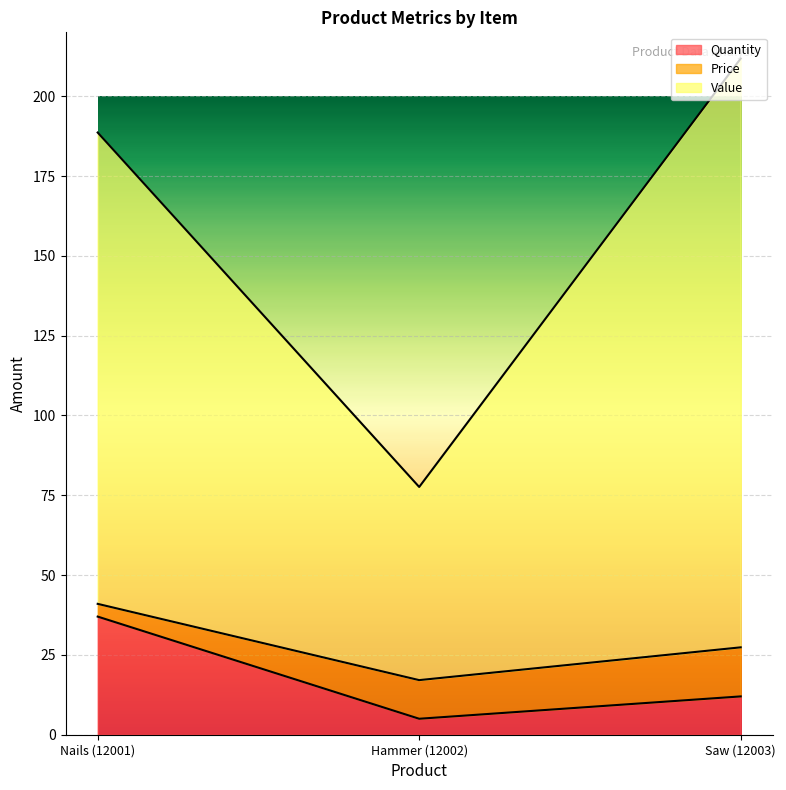

The value of Quantity at Nails (12001) is 37.0. True or false?

True